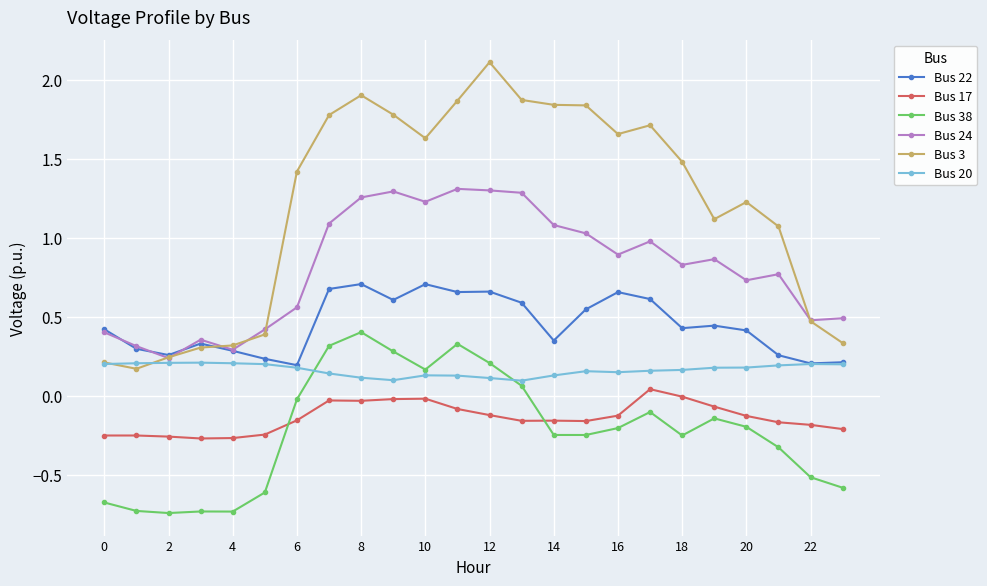

Which series has the widest spread of values?

Bus 3